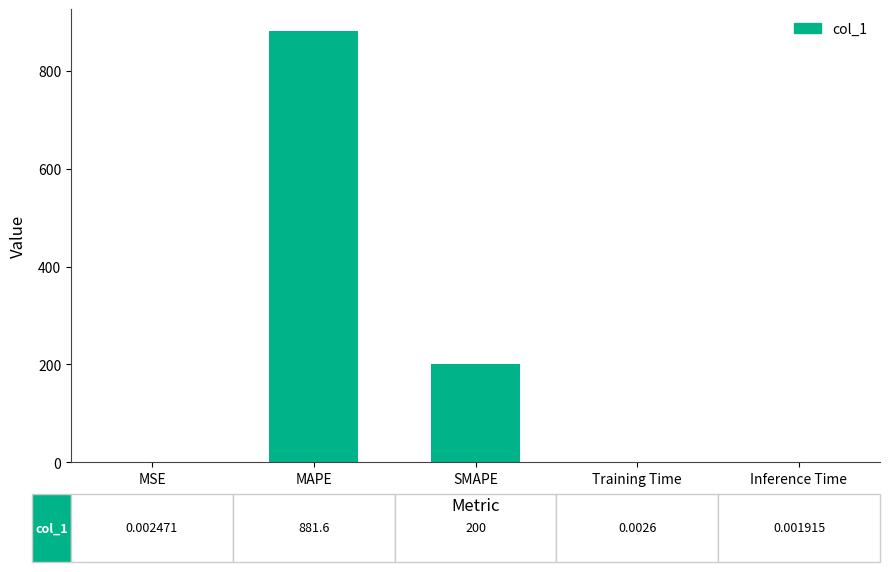

True or false: the data shows 881.6 at MAPE.

True